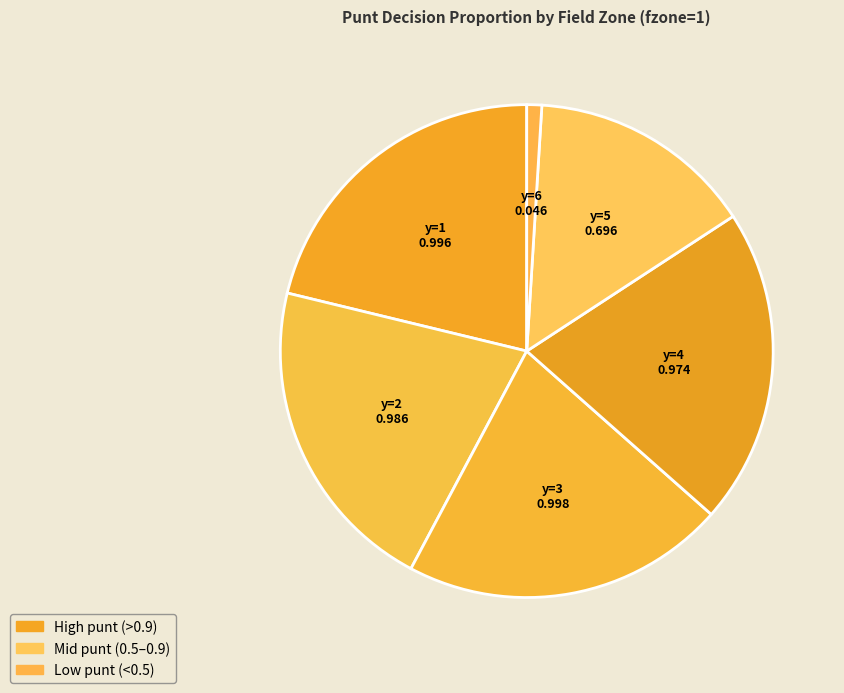

Count the number of slices in the pie.

6